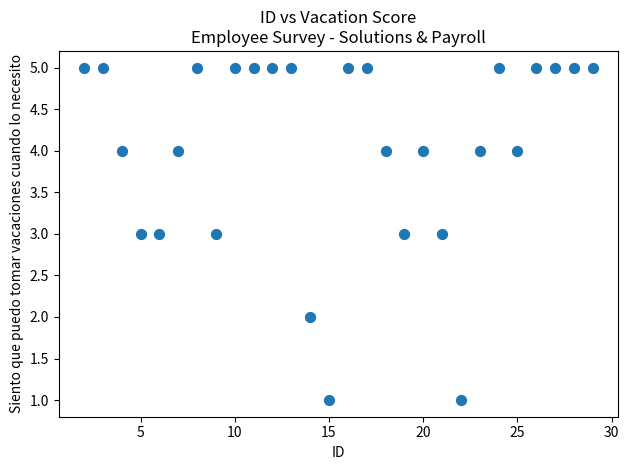

What is the range of Y values (max minus min)?

4